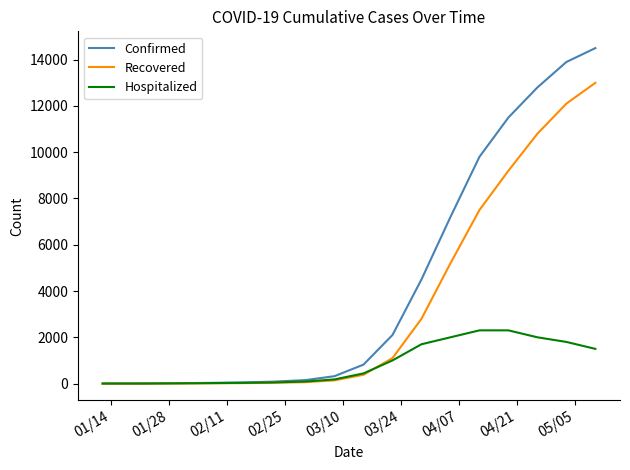

Which series has the largest range (max minus min)?

Confirmed